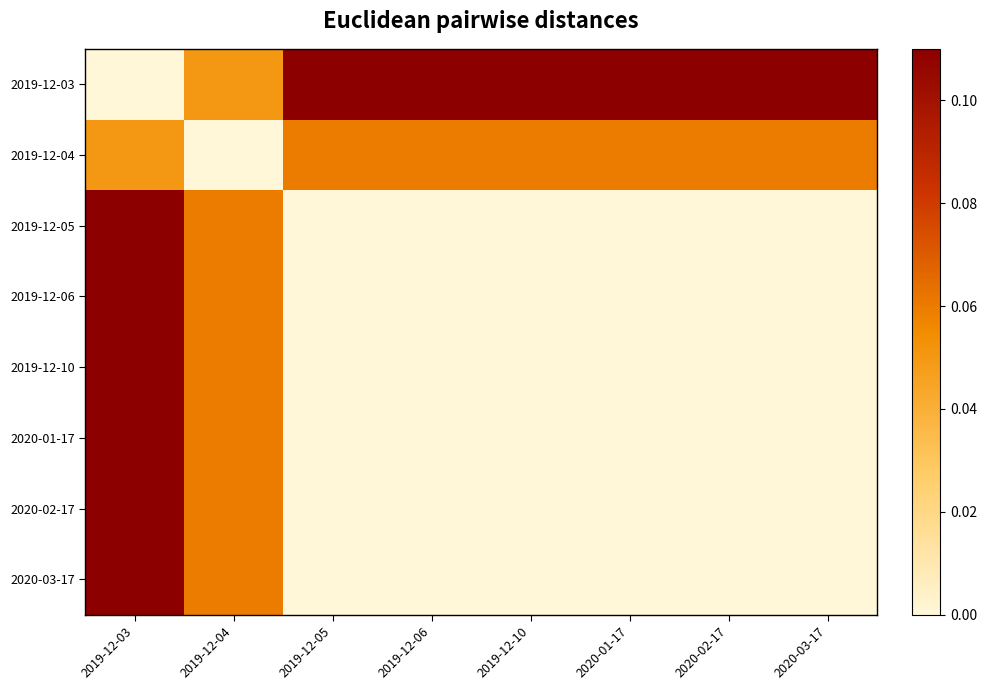

How many distinct data groups are displayed?

8